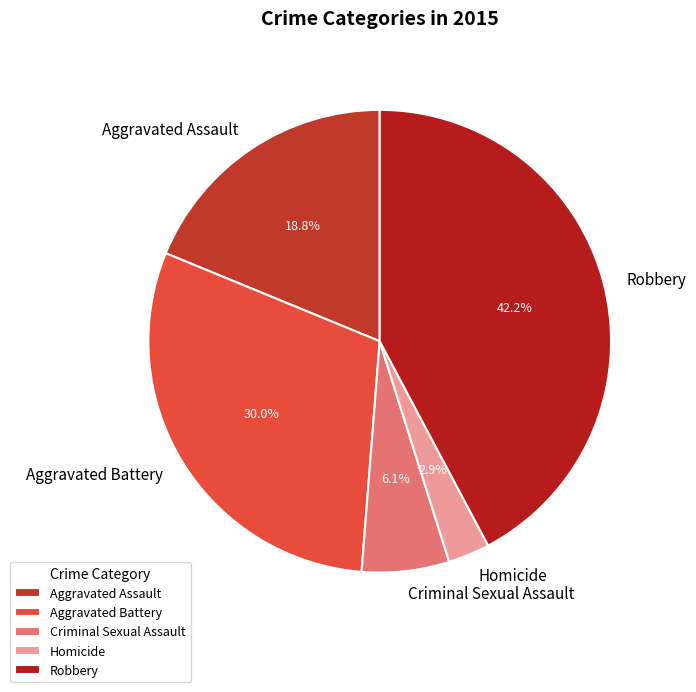

How many segments does this pie chart have?

5